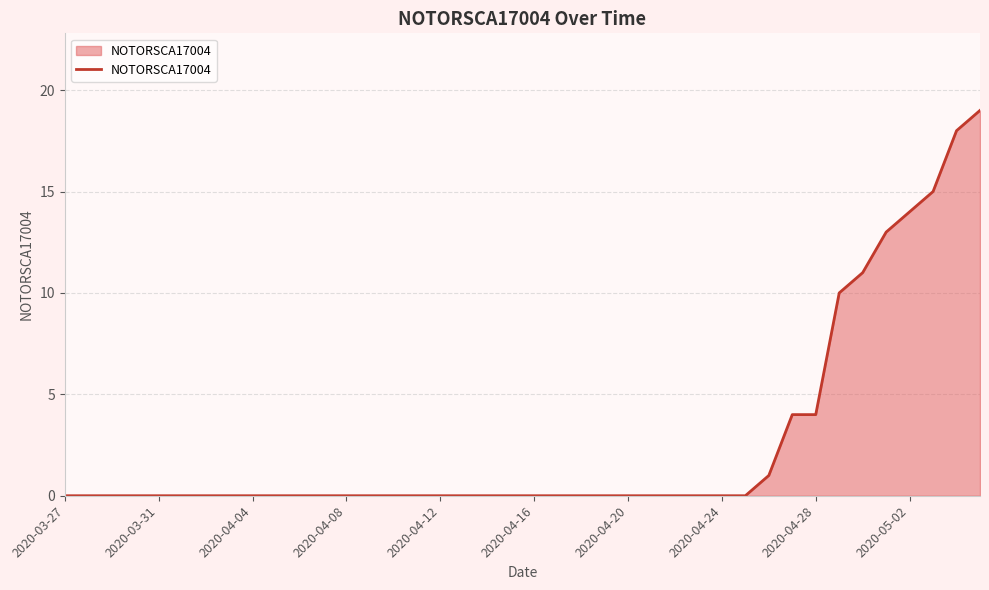

What is the maximum value shown in the chart?

19